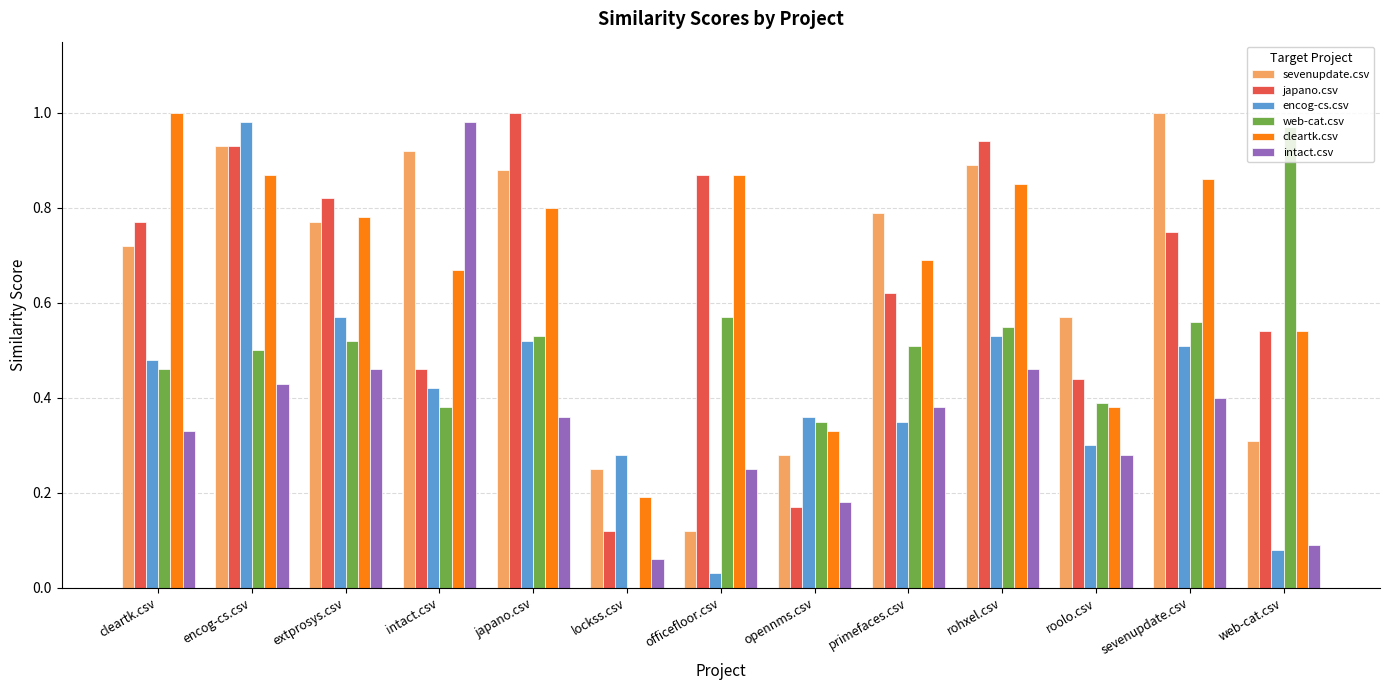

At which category is the sum across all series the highest?

encog-cs.csv